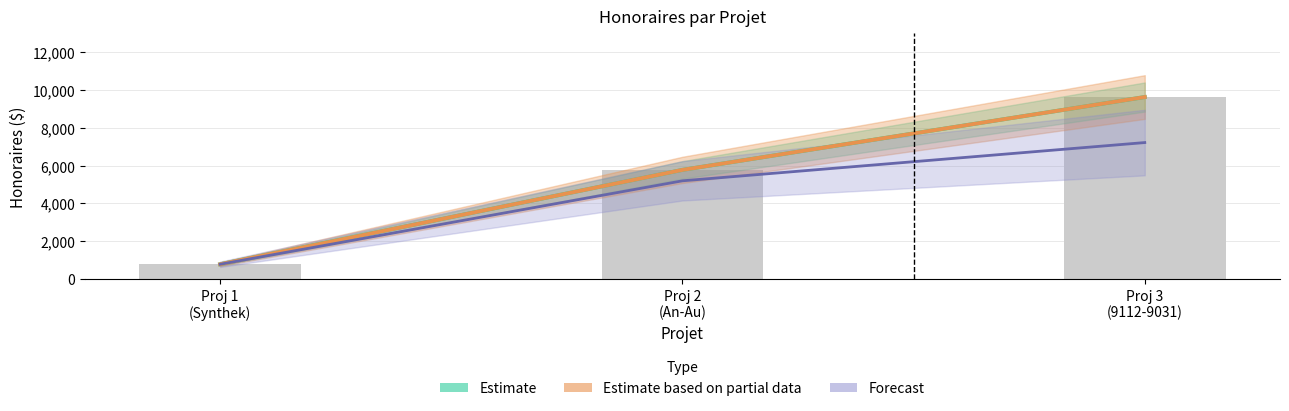

At which label does Estimate based on partial data first exceed 5775?

Proj 3
(9112-9031)